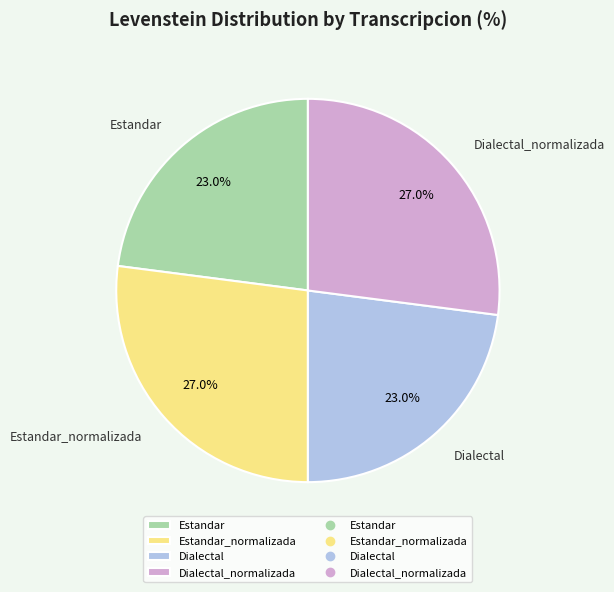

To the nearest percent, what portion does Dialectal represent?

23%